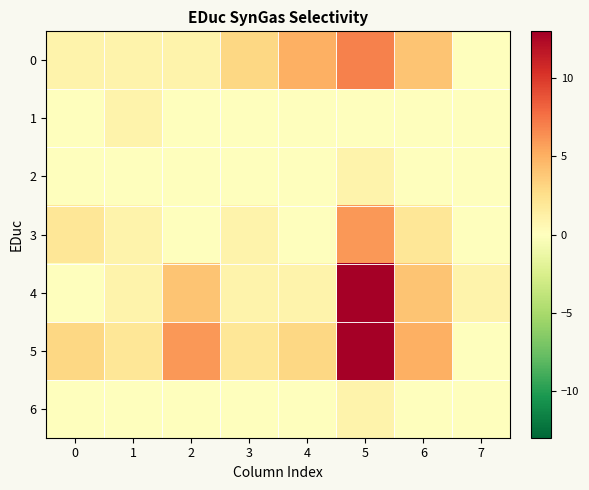

Reading left to right, what are all the values shown in this chart?

0: 0=1	1=1	2=1	3=3	4=5	5=7	6=4	7=0
1: 0=0	1=1	2=0	3=0	4=0	5=0	6=0	7=0
2: 0=0	1=0	2=0	3=0	4=0	5=1	6=0	7=0
3: 0=2	1=1	2=0	3=1	4=0	5=6	6=2	7=0
4: 0=0	1=1	2=4	3=1	4=1	5=13	6=4	7=1
5: 0=3	1=2	2=6	3=2	4=3	5=13	6=5	7=0
6: 0=0	1=0	2=0	3=0	4=0	5=1	6=0	7=0